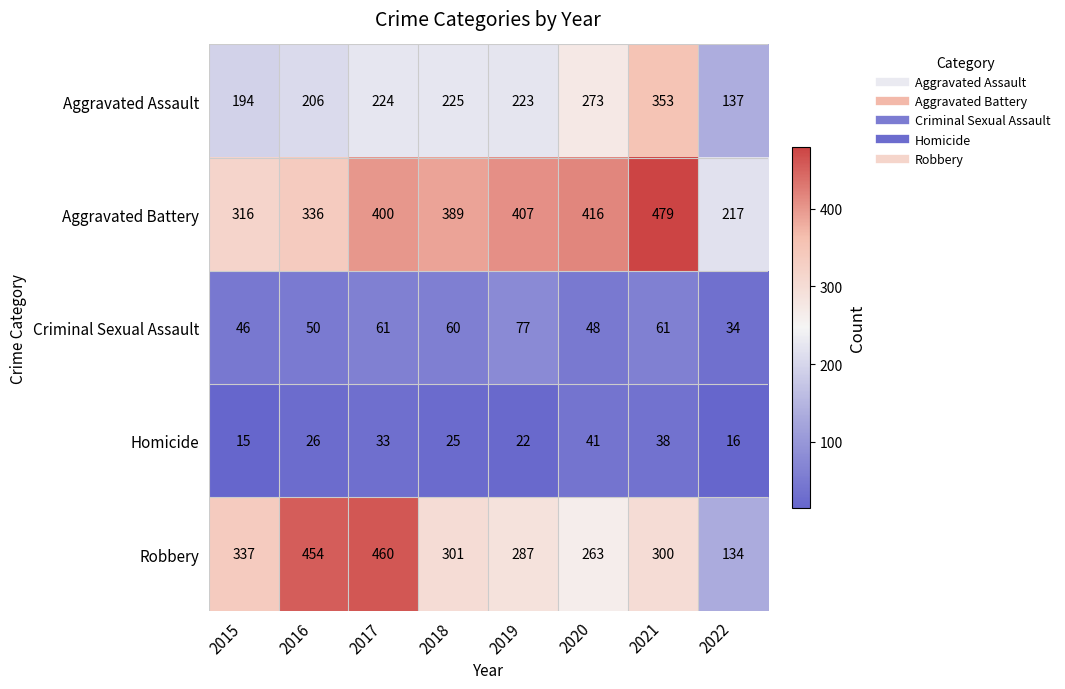

What is the approximate value of Aggravated Assault at 2019, to the nearest 50?

200